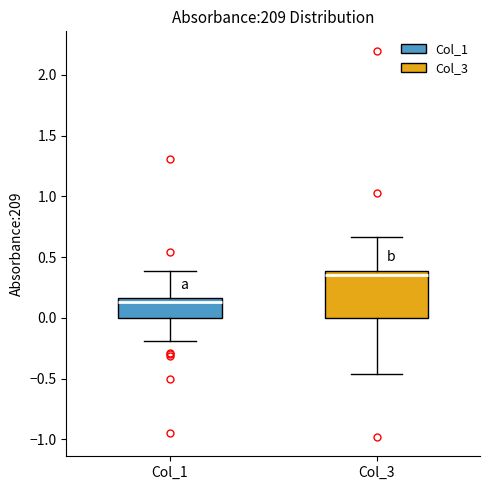

Reading left to right, transcribe this box plot: for each box, give where its median line is, the range the box spans, and where its two whiskers end, as read against the y-axis. The values are not printed on the chart, so give them approximately, as read against the axis.

Col_1: median 0.15 (just below the box's upper edge), box 0.00 to 0.15, whiskers -0.20 to 0.40
Col_3: median 0.35, box 0.00 to 0.40, whiskers -0.45 to 0.65